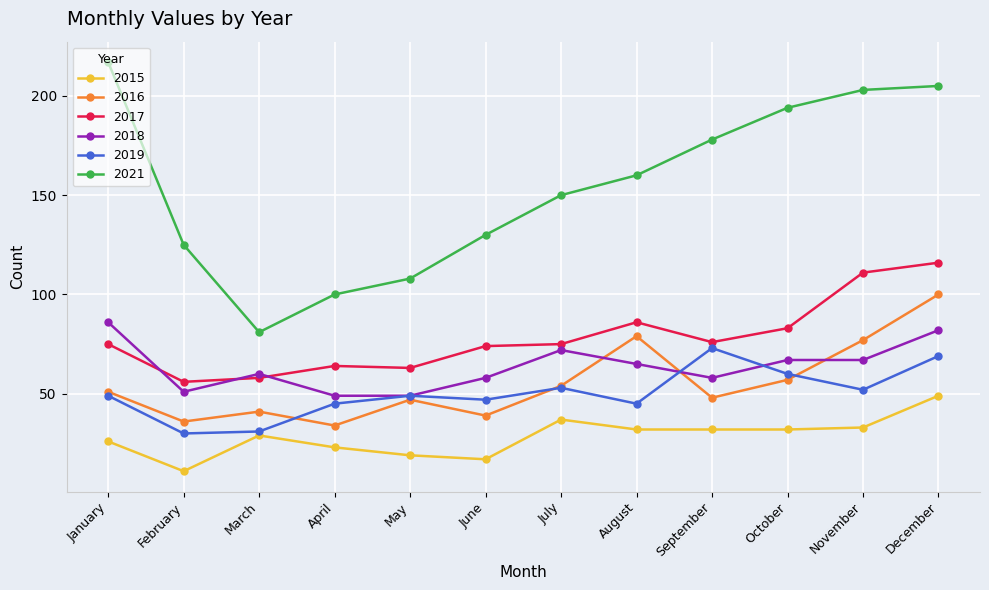

How many values in the 2016 series are below 51?

6